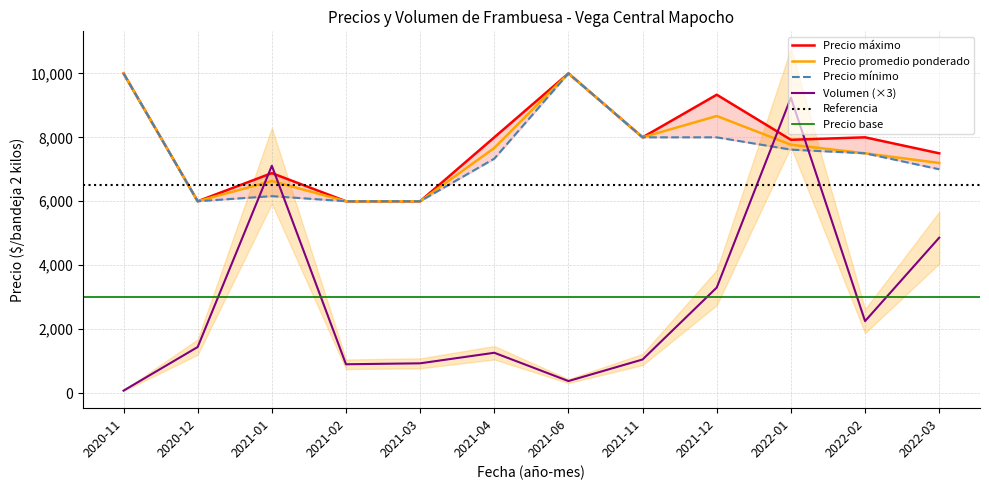

Rank the categories by Precio maximo value from highest to lowest.

2020-11, 2021-06, 2021-12, 2021-04, 2021-11, 2022-02, 2022-01, 2022-03, 2021-01, 2020-12, 2021-02, 2021-03